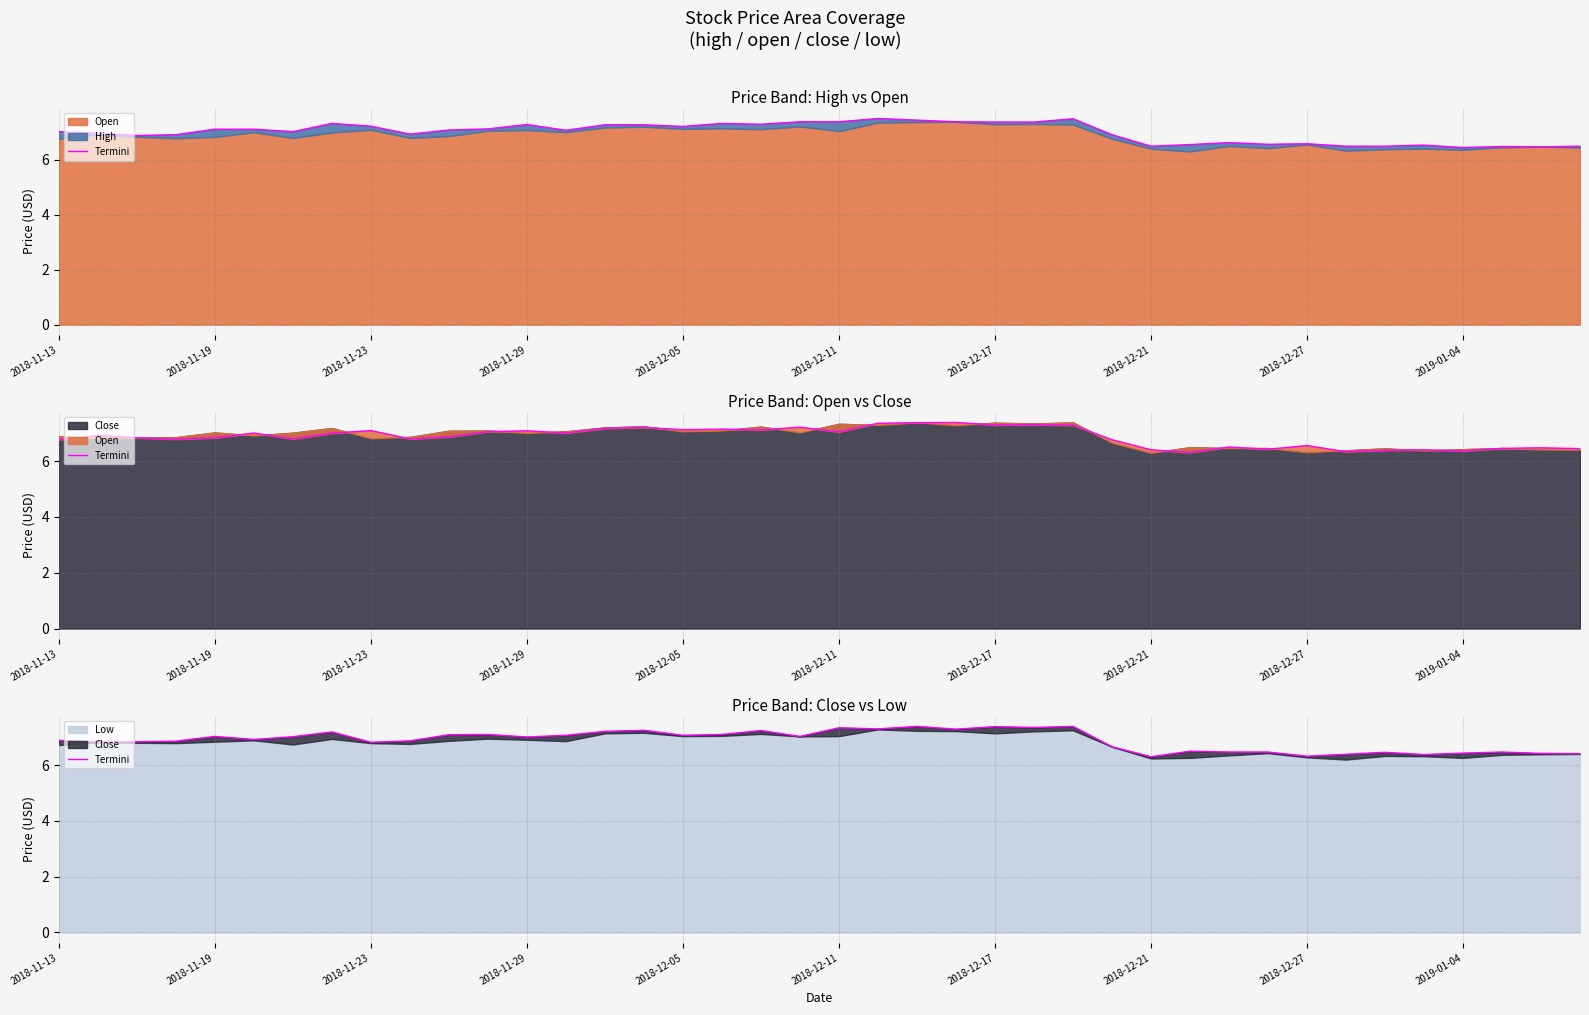

What position from the right is 17?

23